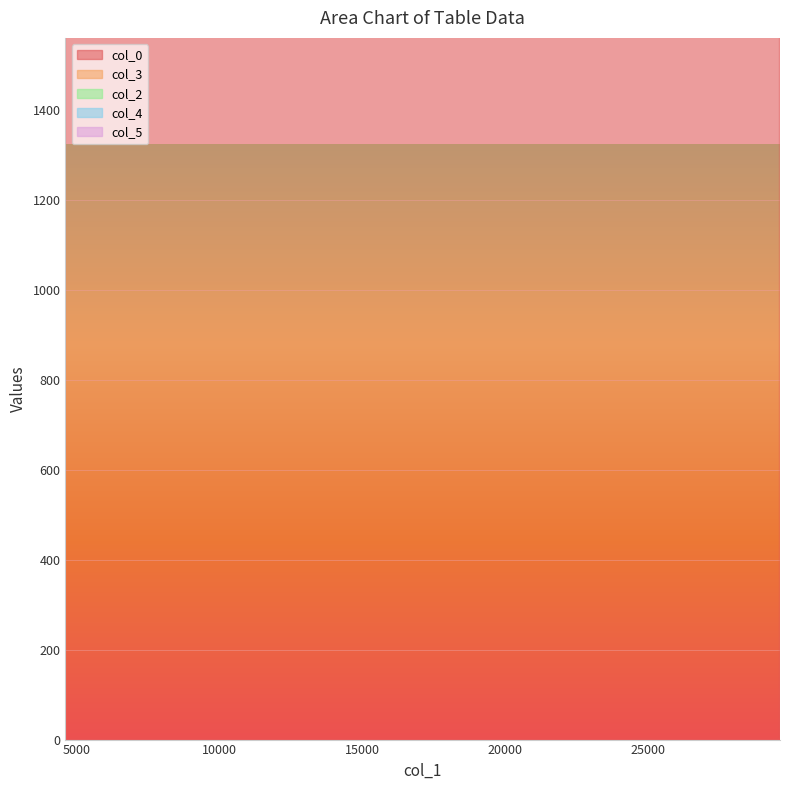

What is the difference between the maximum and minimum values in the col_4 series?

14.0